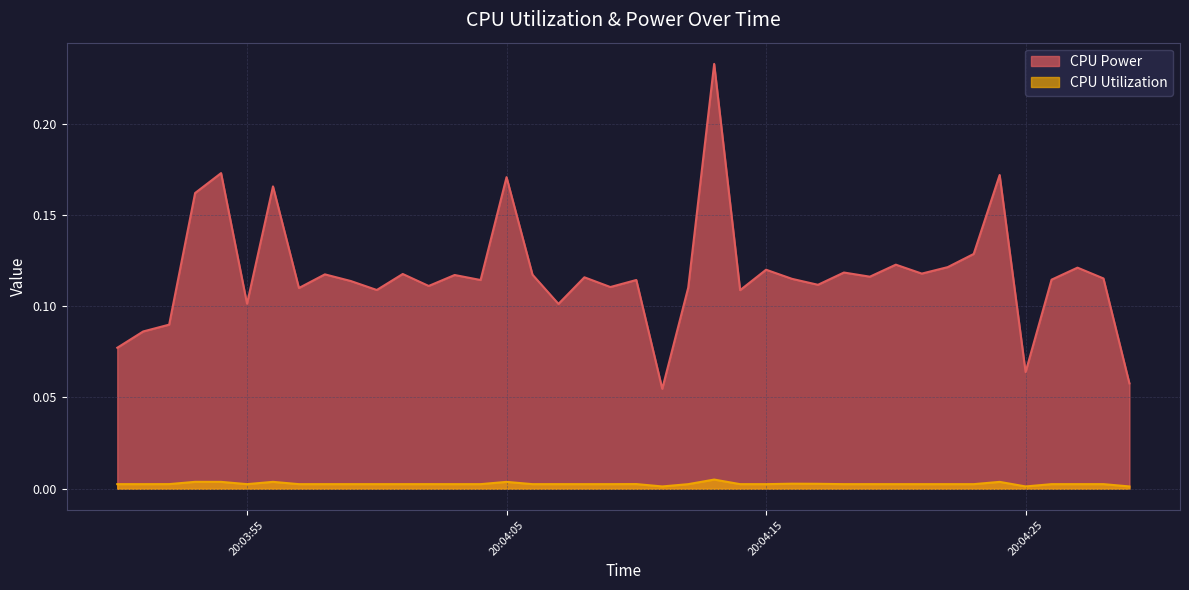

At which category does CPU Power reach its first local valley?

20:03:55